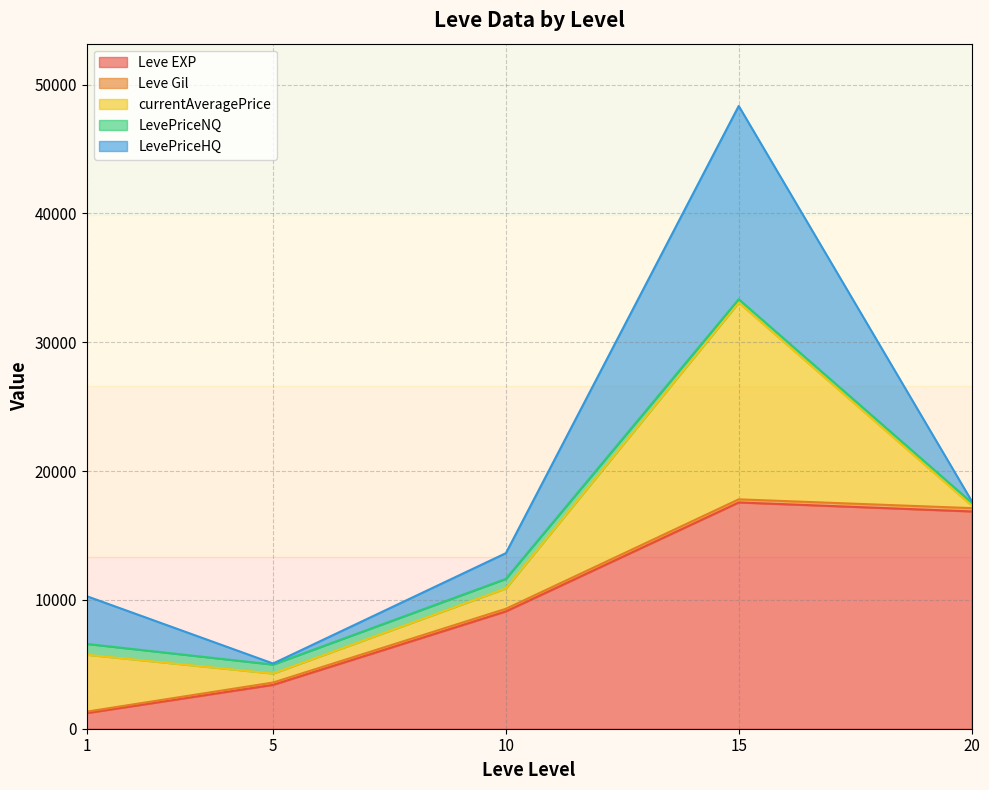

At which label does LevePriceHQ reach its peak?

15